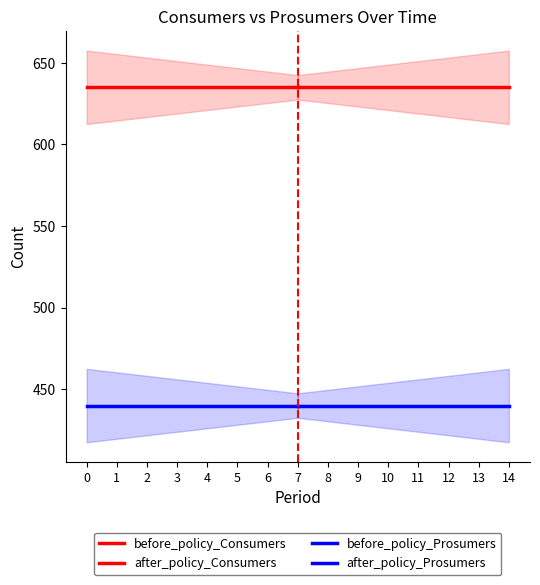

Reading left to right, what are all the values shown in this chart?

before_policy_Consumers: 635	635	635	635	635	635	635	635
after_policy_Consumers: 635	635	635	635	635	635	635	635
before_policy_Prosumers: 440	440	440	440	440	440	440	440
after_policy_Prosumers: 440	440	440	440	440	440	440	440